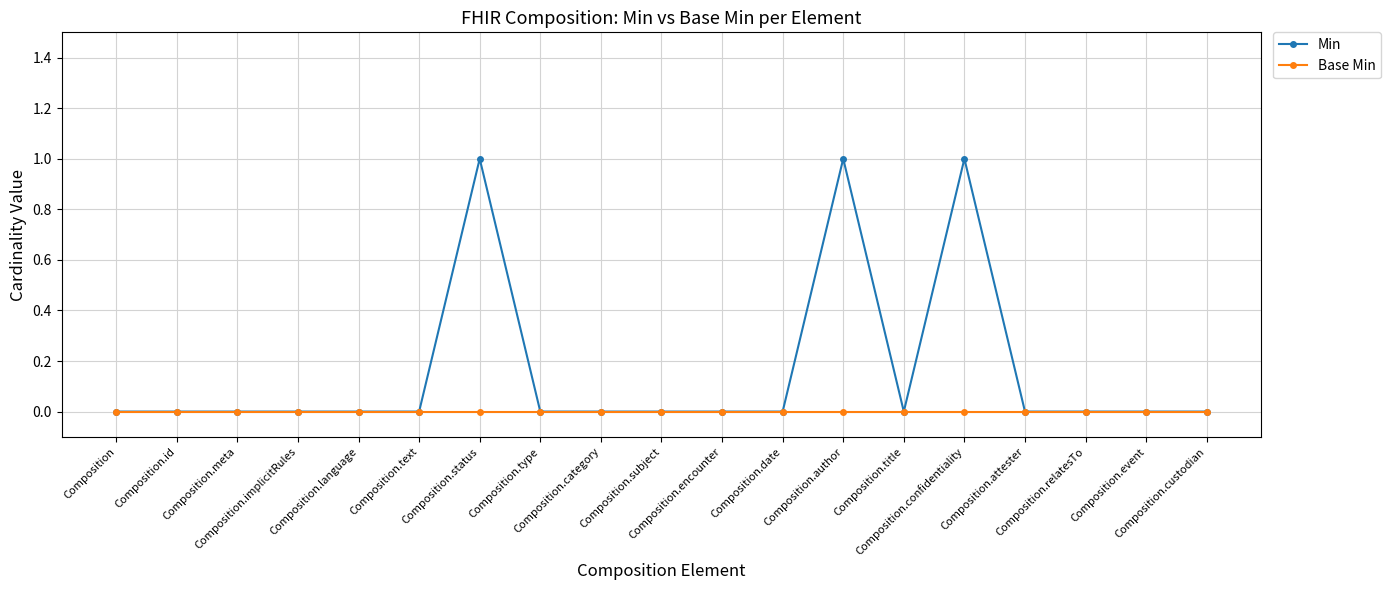

What is the sum of the Min values at Composition.implicitRules and Composition.status?

1